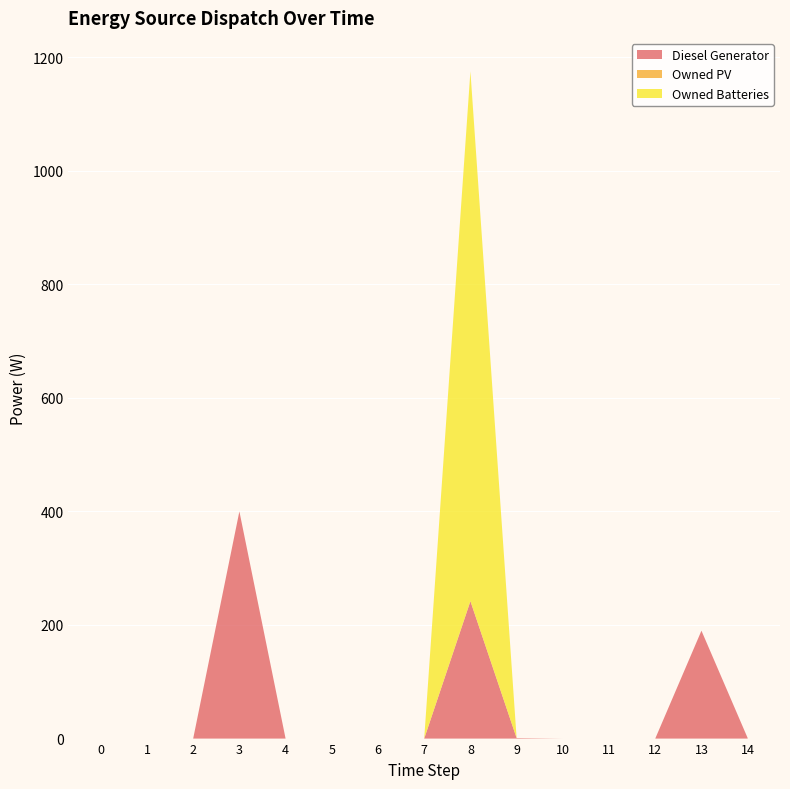

Reading right to left, extract all data points from this chart.

Diesel Generator: 1	190	0	0	0	1	242	0	0	0	0	400	0	0	0
Owned PV: 0	0	0	0	0	0	0	0	0	0	0	0	0	0	0
Owned Batteries: 0	0	0	0	0	0	933	0	0	0	0	0	0	0	0